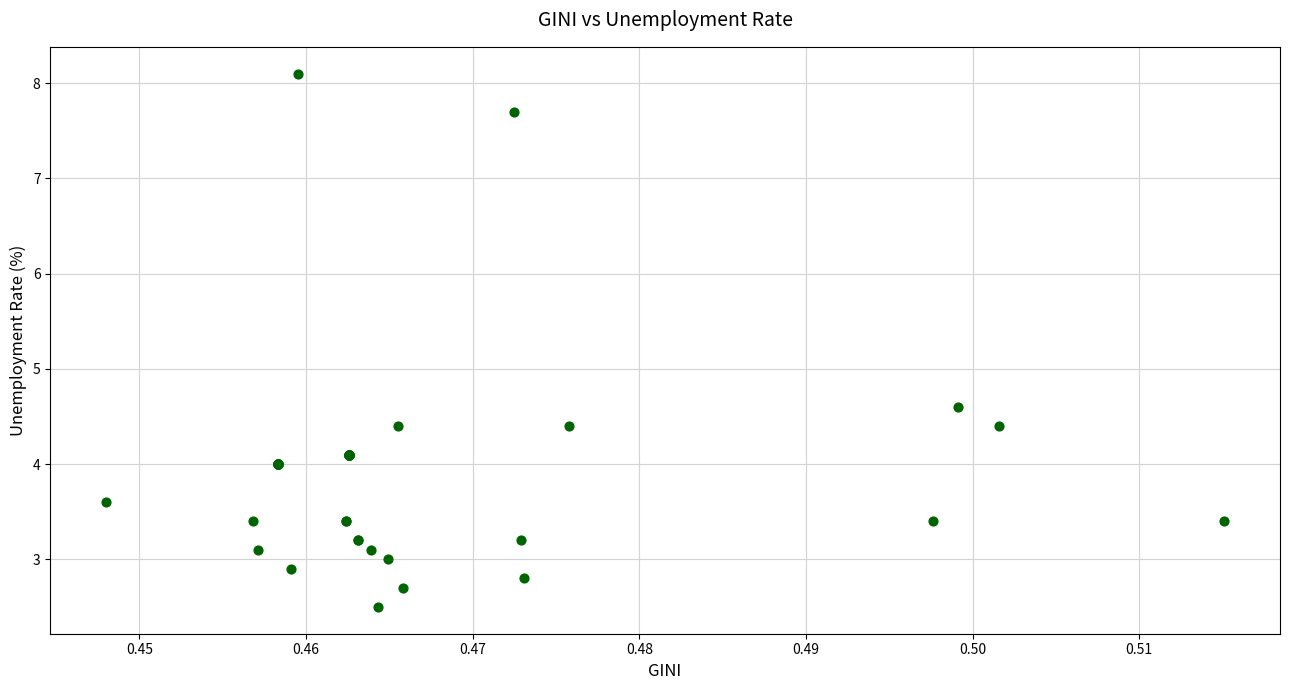

What Y value in the scatter plot is closest to 5?

4.6